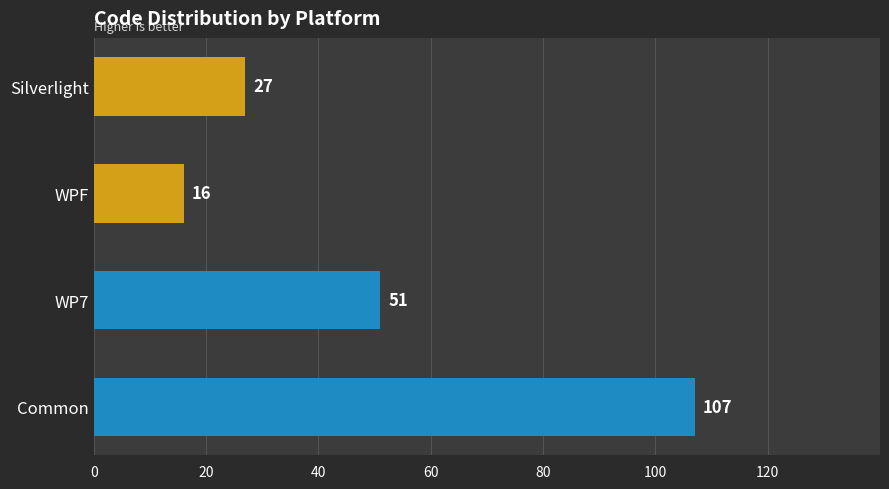

What is the minimum value shown in the chart?

16